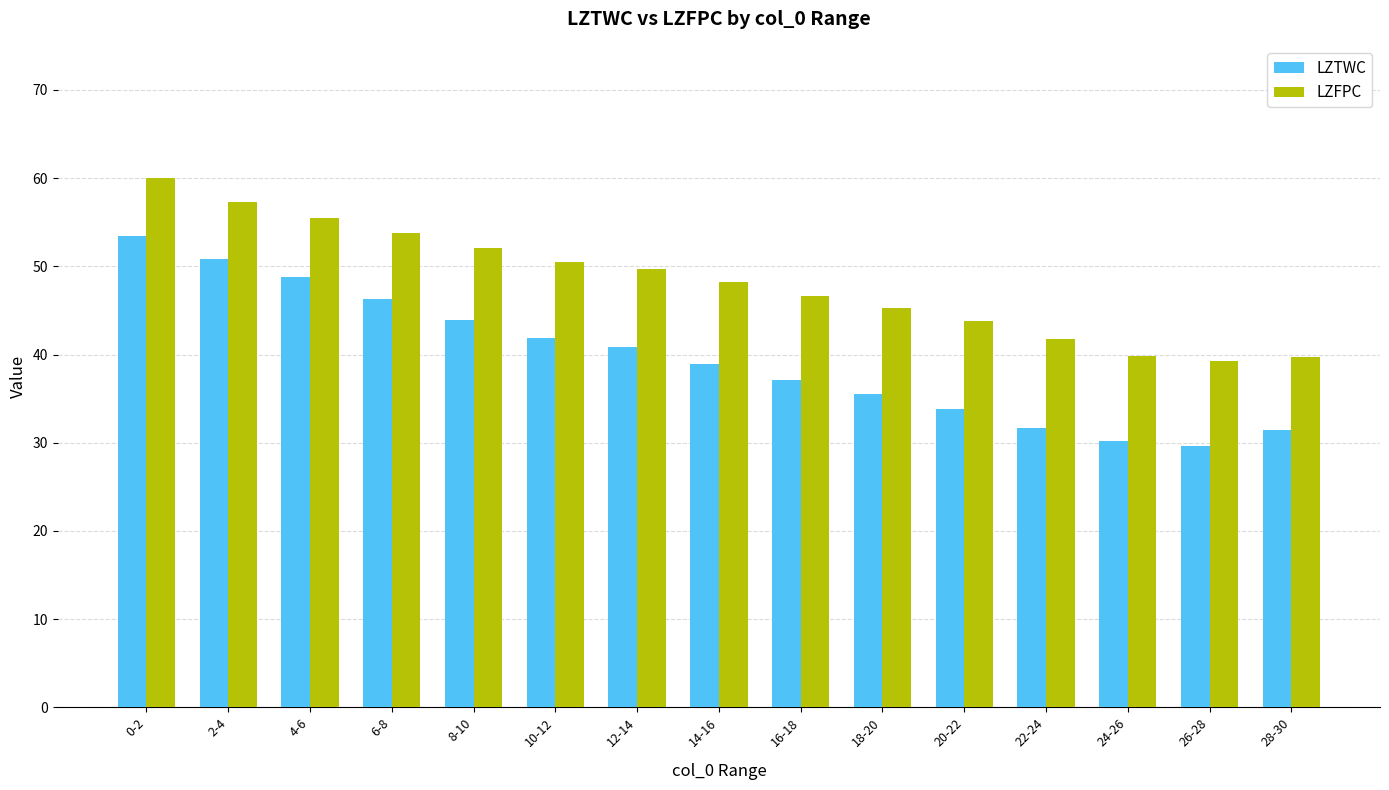

List the series in order of their overall mean, lowest first.

LZTWC, LZFPC